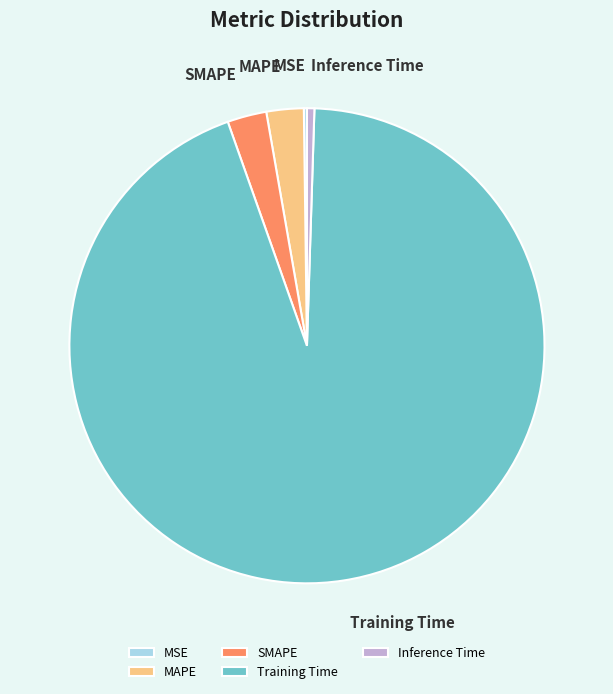

Which has a higher value, SMAPE or Training Time?

Training Time